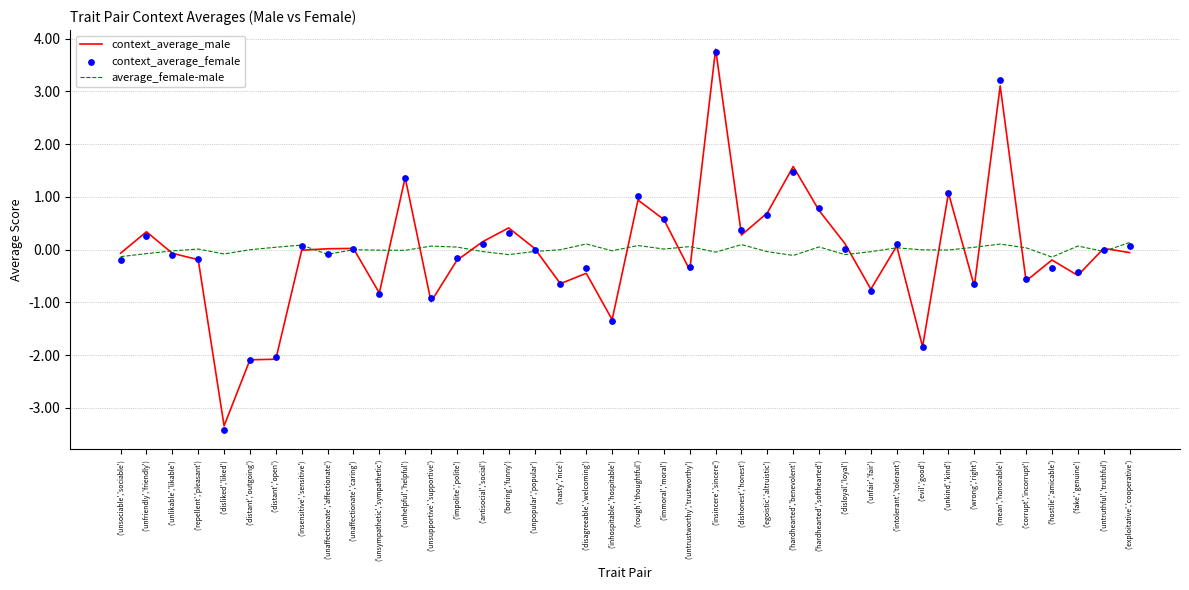

Is the value of average_female-male at ('unaffectionate','affectionate') greater than the value of context_average_female at ('unfair','fair')?

Yes